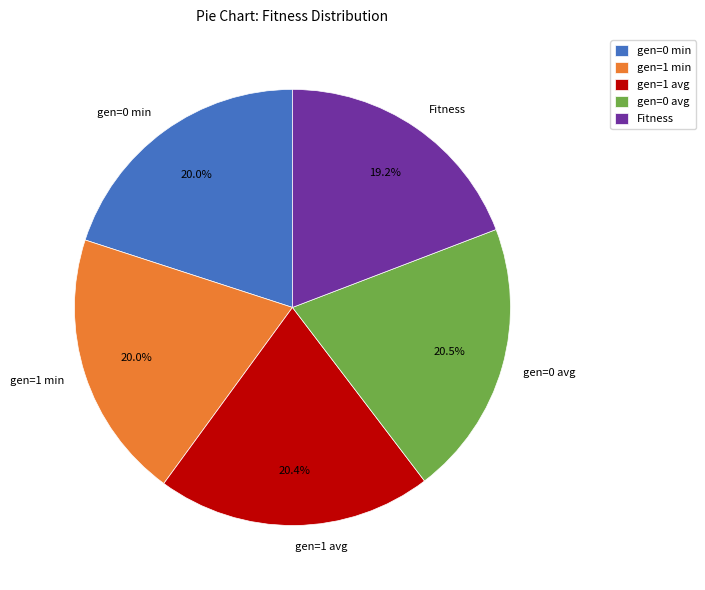

Approximately how many times larger is the value at Fitness compared to gen=1 min?

1.0